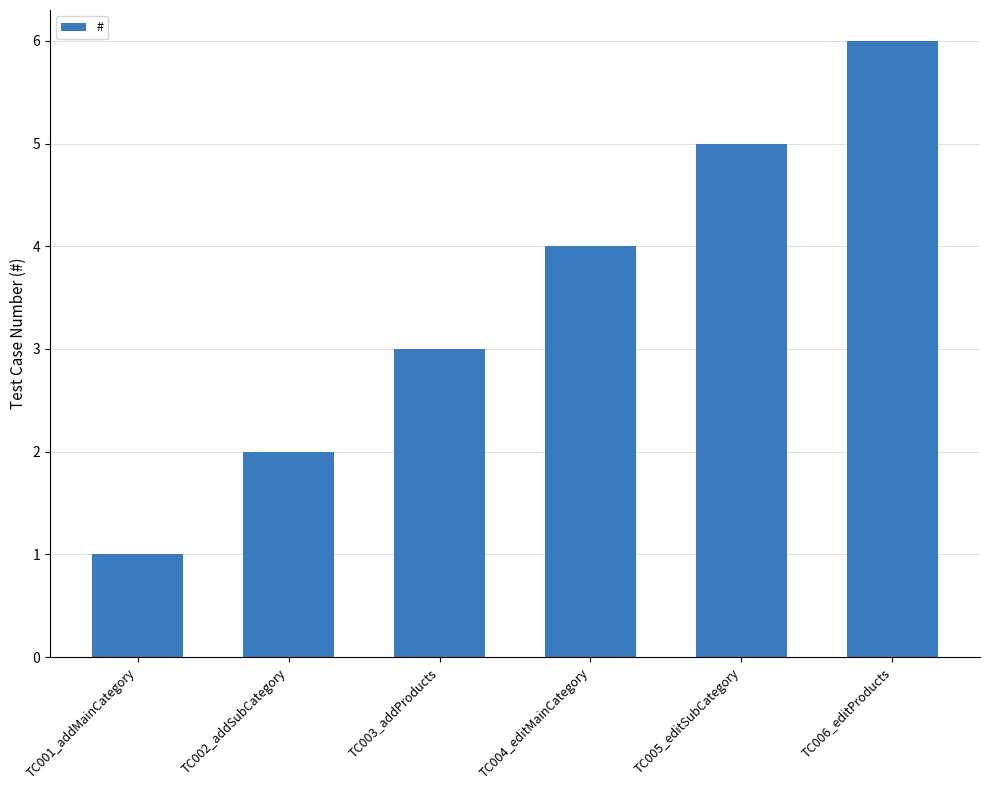

Which category has the lowest value across all series?

TC001_addMainCategory